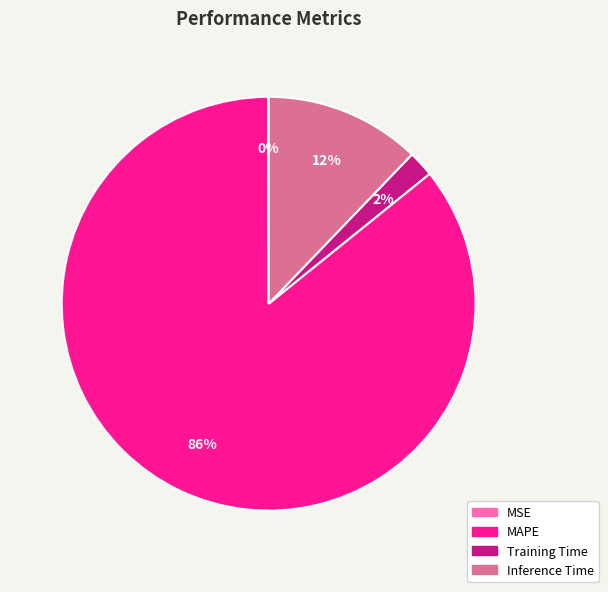

To the nearest percent, what is the average slice percentage?

25%